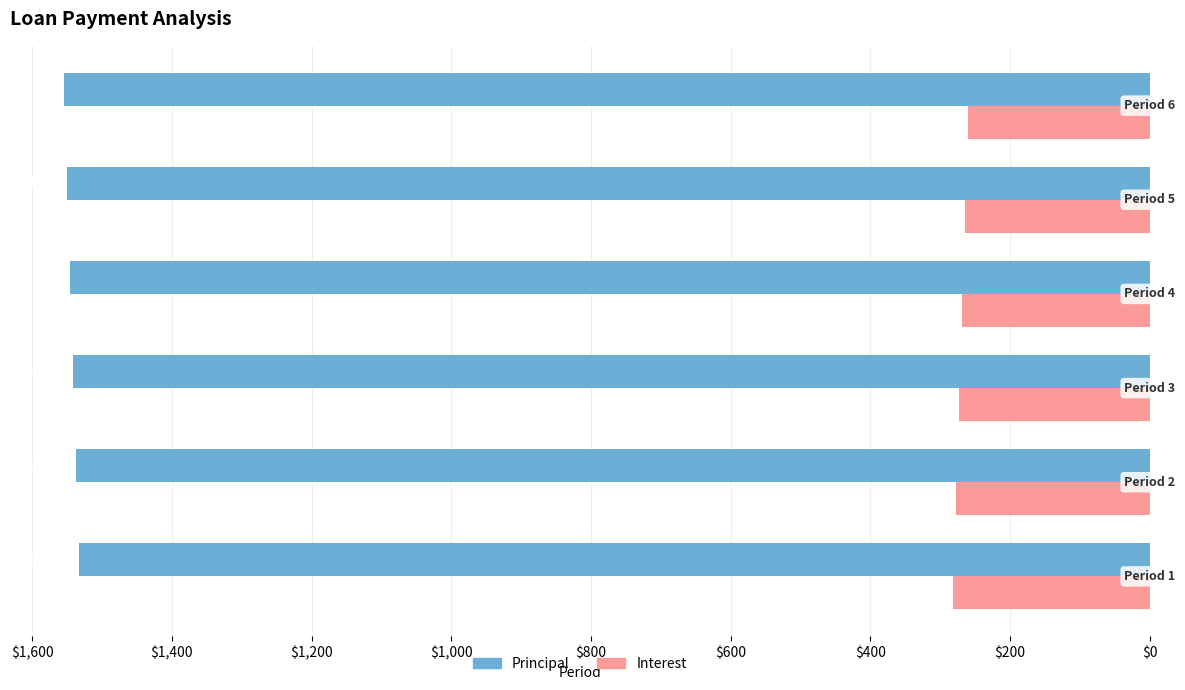

What is the sum of all Principal values?

-9258.9